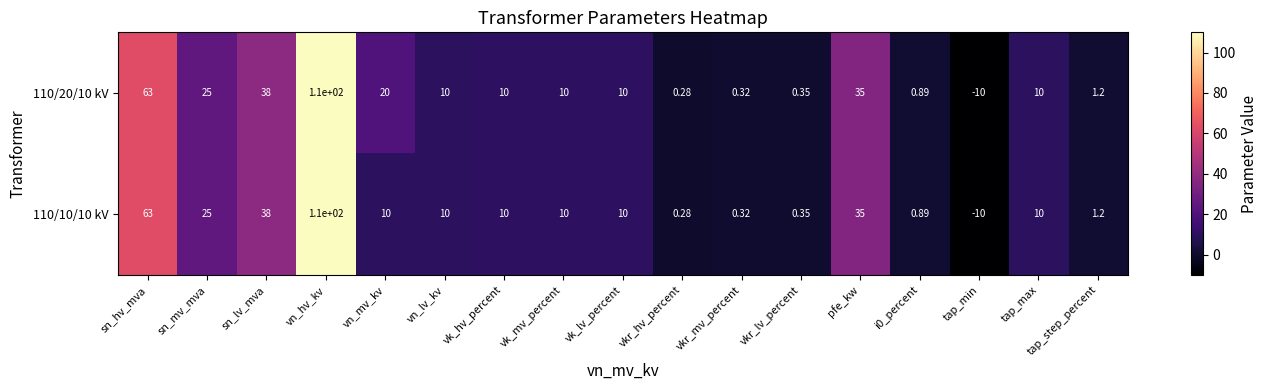

At which category is the sum across all series the highest?

vn_hv_kv